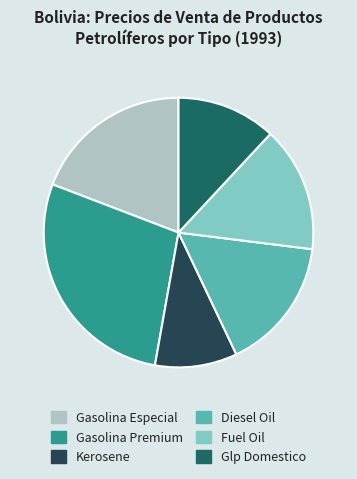

Combined, do Fuel Oil and Kerosene account for over 50%?

No